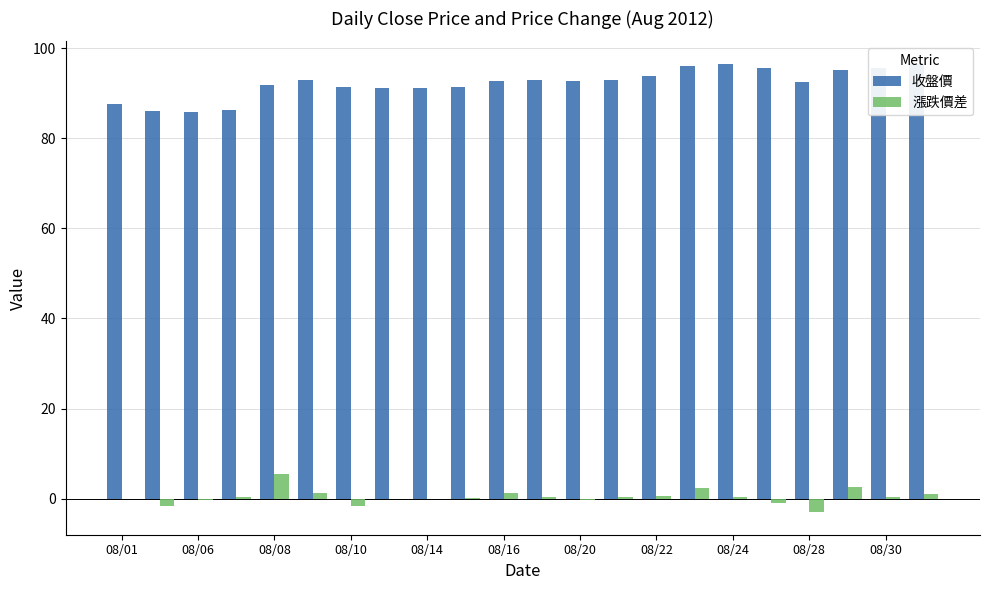

What is the sum of all 收盤價 values?

2028.2